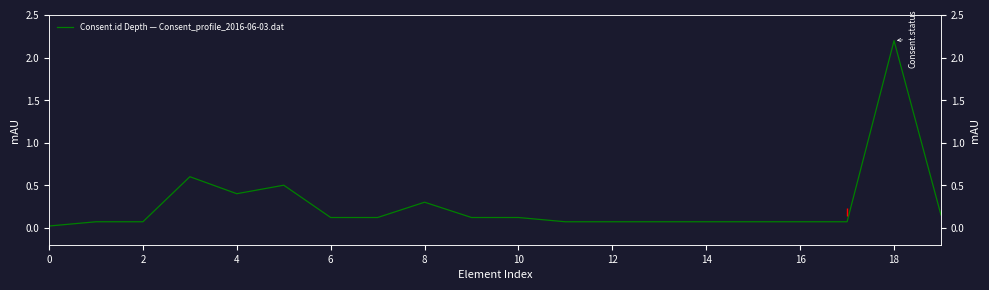

How many lines are shown in the chart?

1